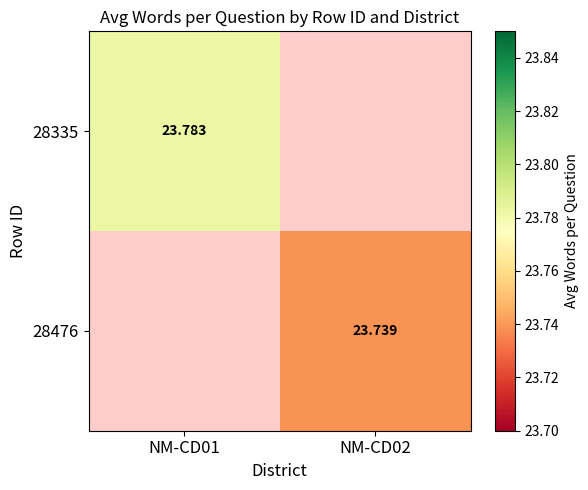

How many positive values does the 28476 series have?

1